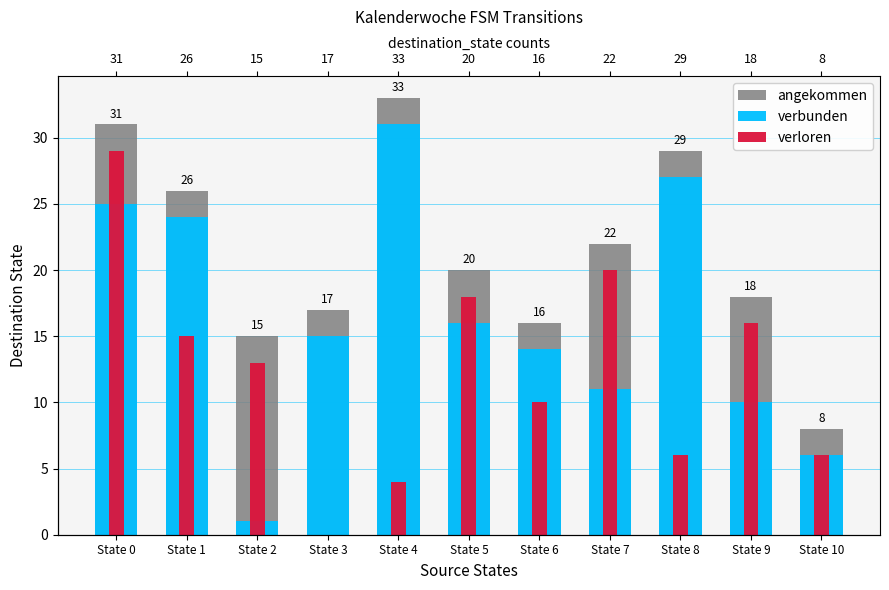

What are all the series names shown in the legend?

angekommen, verbunden, verloren